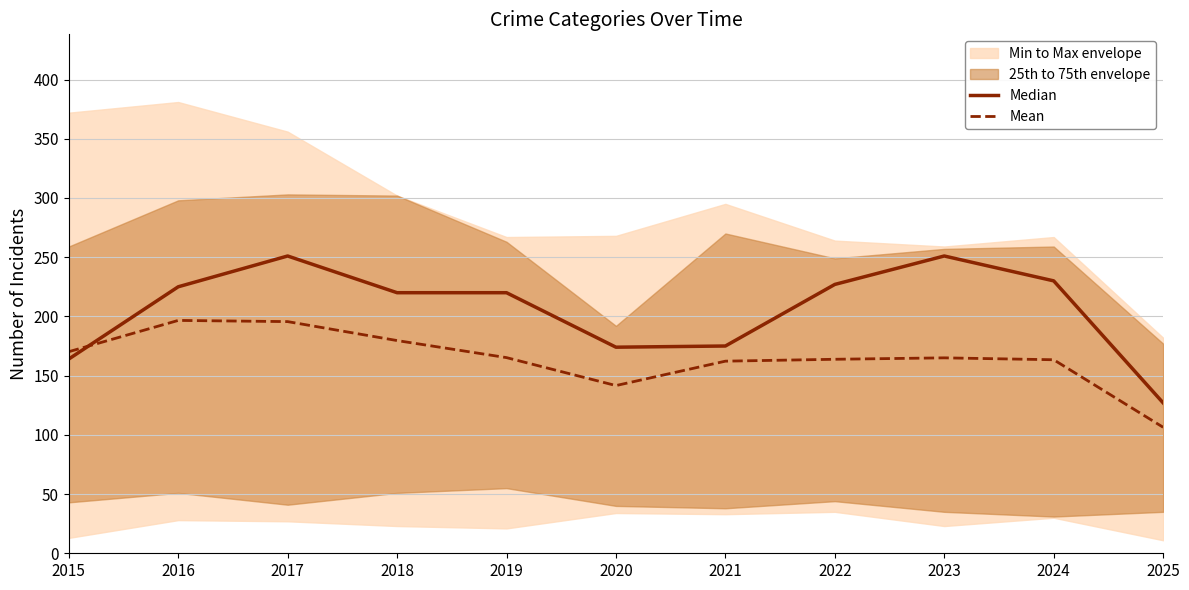

Where does the Median series first go above 220?

2016